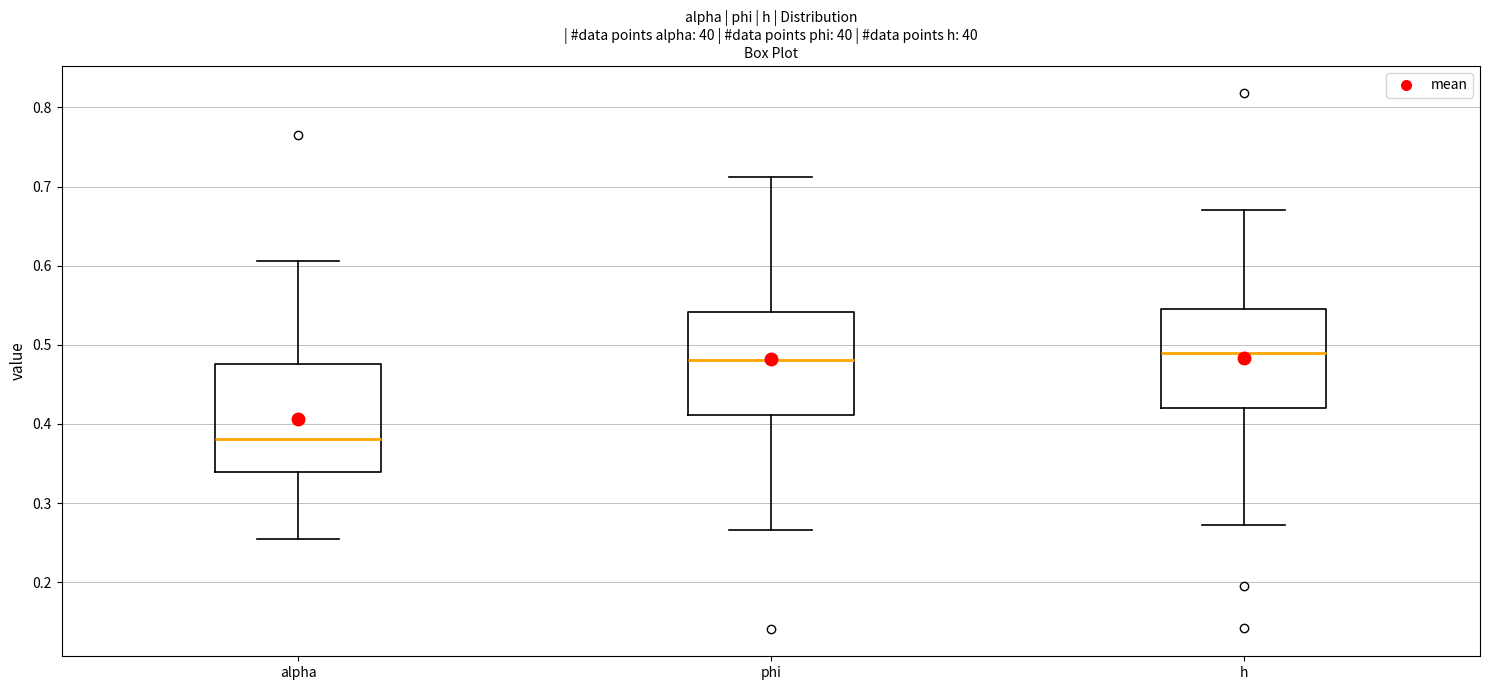

Reading left to right, transcribe this box plot: for each box, give where its median line is, the range the box spans, and where its two whiskers end, as read against the y-axis. The values are not printed on the chart, so give them approximately, as read against the axis.

alpha: median 0.38, box 0.34 to 0.48, whiskers 0.25 to 0.61
phi: median 0.48, box 0.41 to 0.54, whiskers 0.27 to 0.71
h: median 0.49, box 0.42 to 0.55, whiskers 0.27 to 0.67